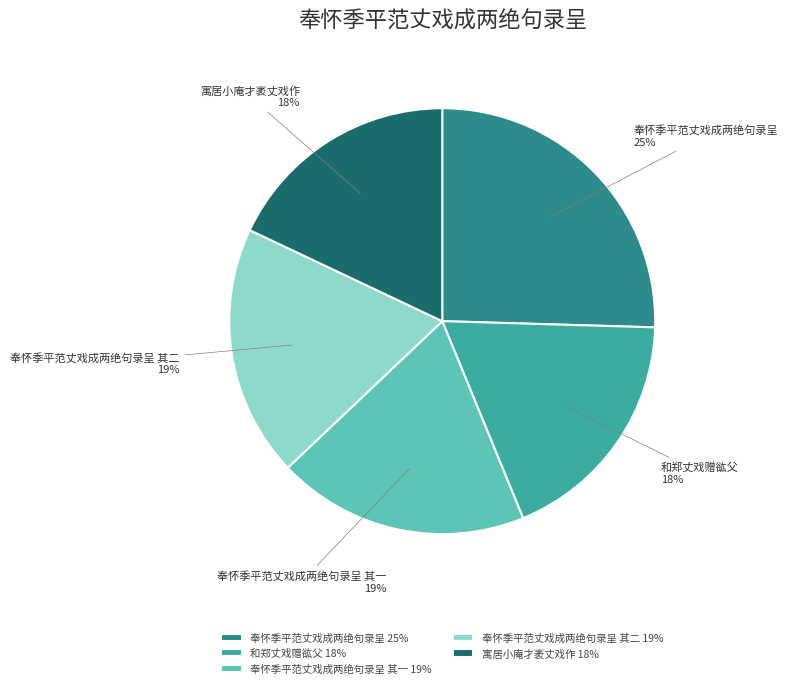

What is the ratio of the value at 和郑丈戏赠谹父 to the value at 寓居小庵才袤丈戏作?

1.0